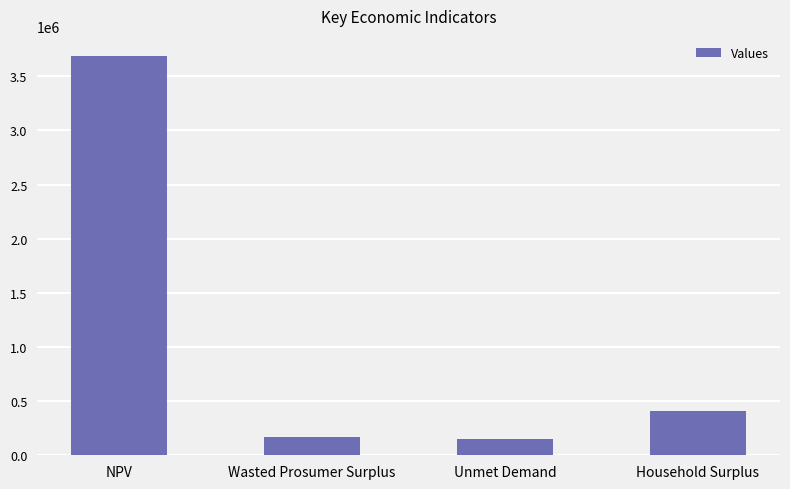

Is it true that the value at Wasted Prosumer Surplus is 173398.7?

True